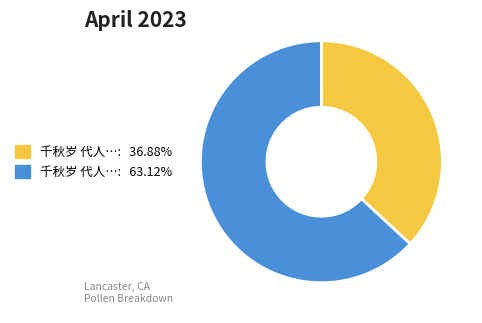

Does any single category account for the majority?

Yes